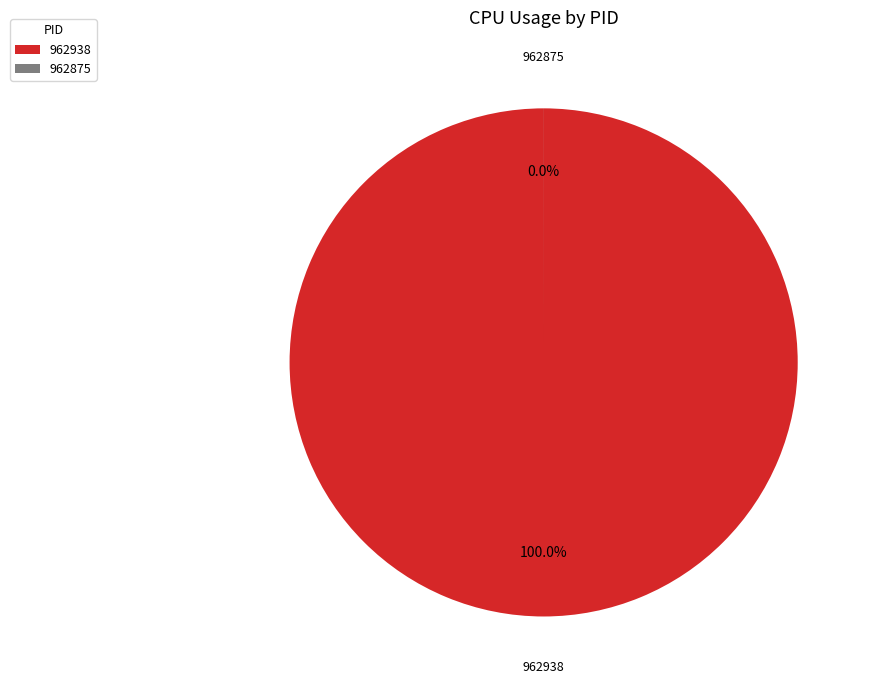

To the nearest percent, what is the average slice percentage?

50%